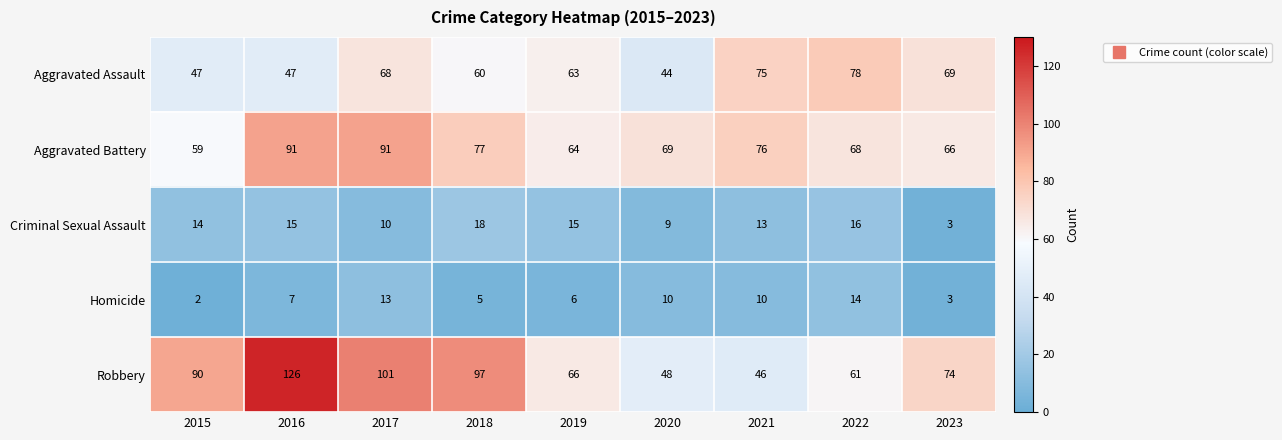

How many data points does each series have?

9